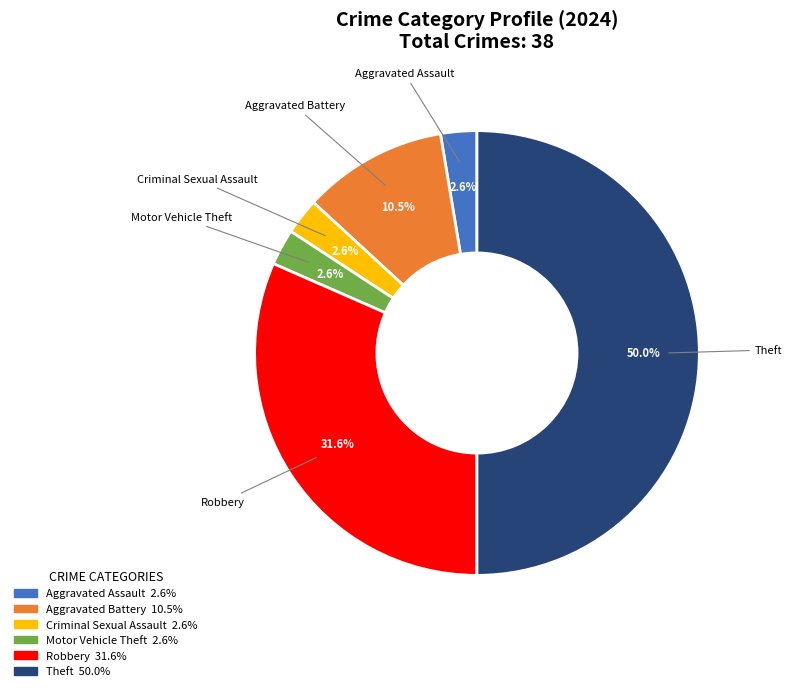

Count the number of slices in the pie.

6